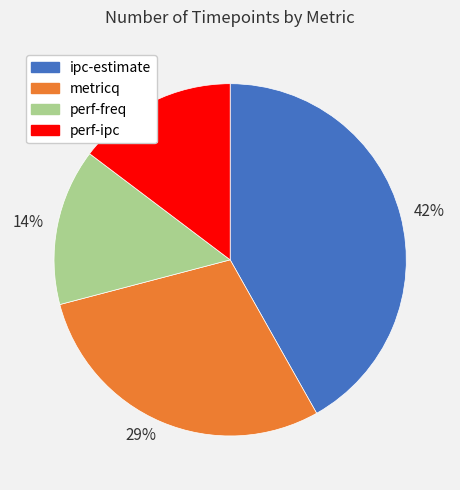

To the nearest percent, what is the average slice percentage?

25%